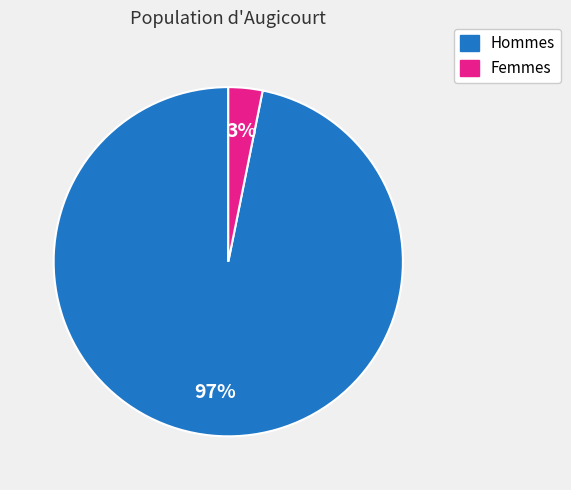

Is there a majority slice in this chart?

Yes